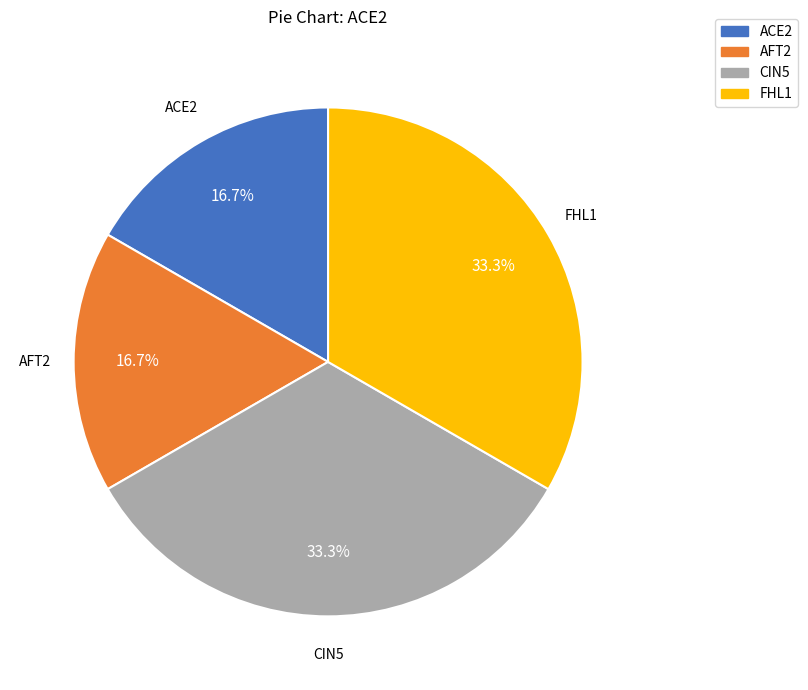

Approximately how many times larger is the value at CIN5 compared to ACE2?

2.0